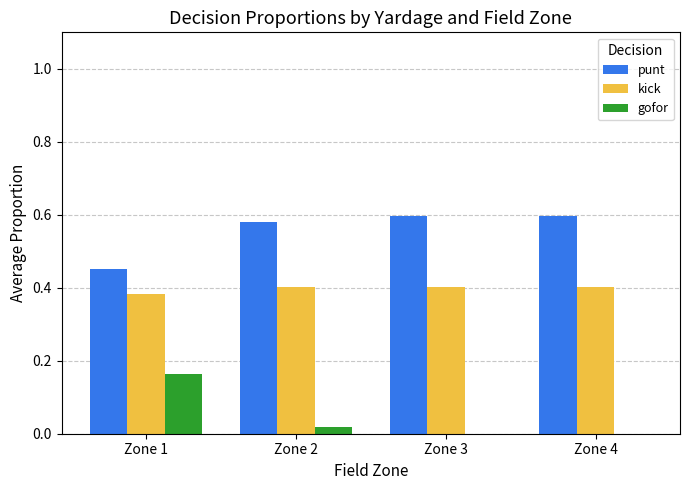

Are the bars horizontal?

No